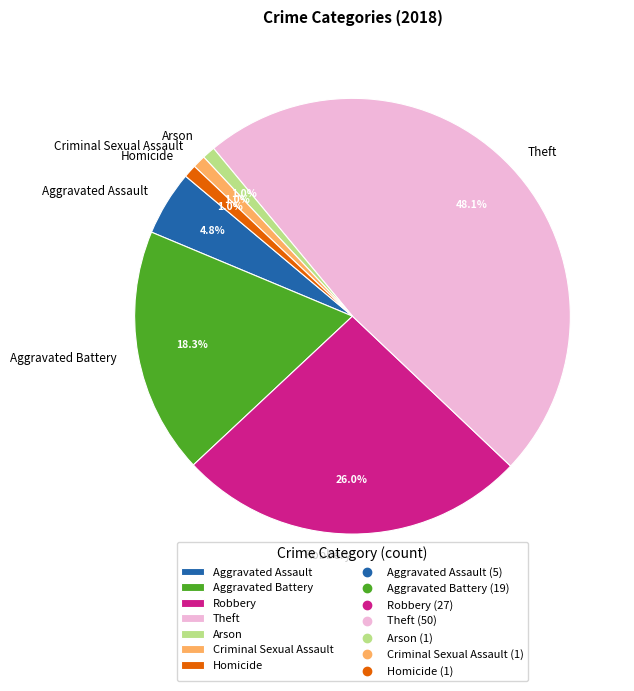

What percentage is NOT represented by Homicide?

99.0%